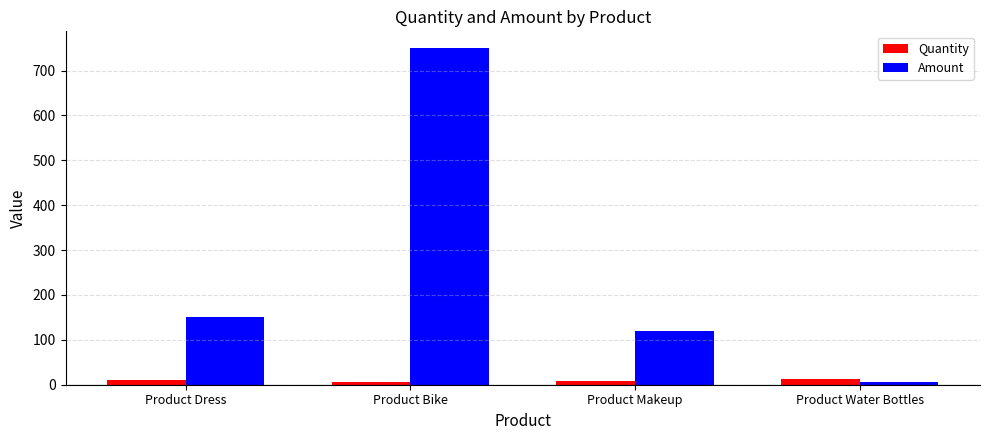

At which category is the sum across all series the highest?

Product Bike